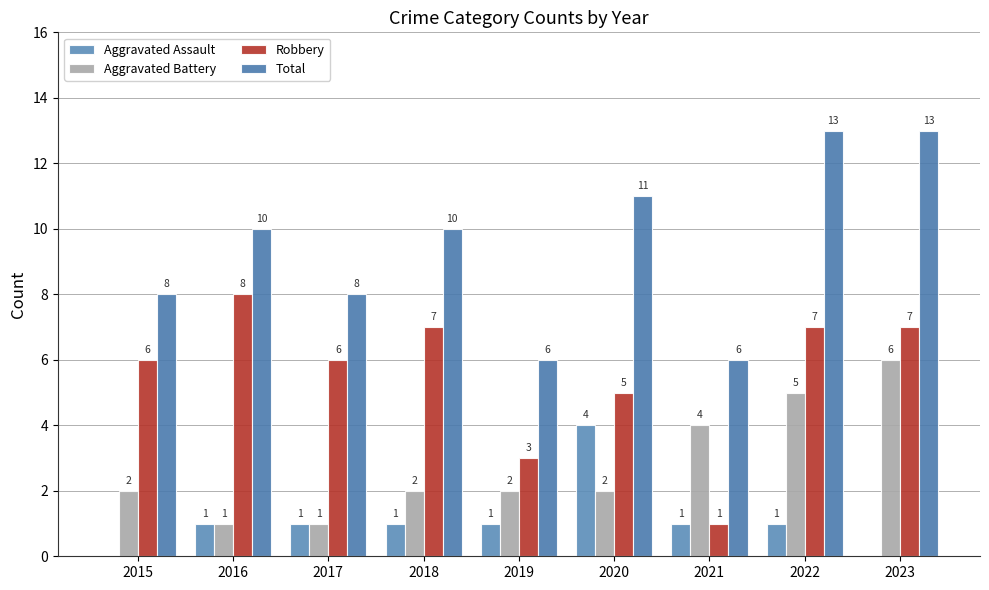

Reading left to right, extract all data points from this chart.

Aggravated Assault: 2015=0	2016=1	2017=1	2018=1	2019=1	2020=4	2021=1	2022=1	2023=0
Aggravated Battery: 2015=2	2016=1	2017=1	2018=2	2019=2	2020=2	2021=4	2022=5	2023=6
Robbery: 2015=6	2016=8	2017=6	2018=7	2019=3	2020=5	2021=1	2022=7	2023=7
Total: 2015=8	2016=10	2017=8	2018=10	2019=6	2020=11	2021=6	2022=13	2023=13